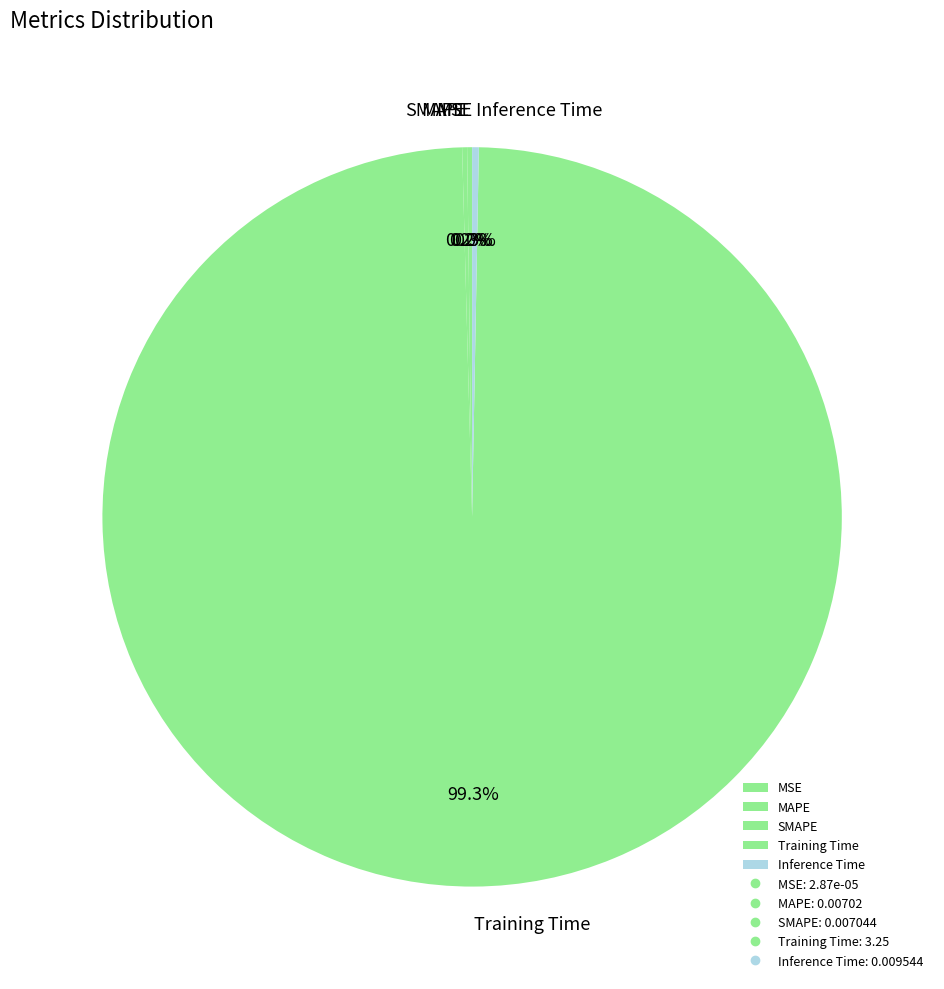

Does any single category account for the majority?

Yes